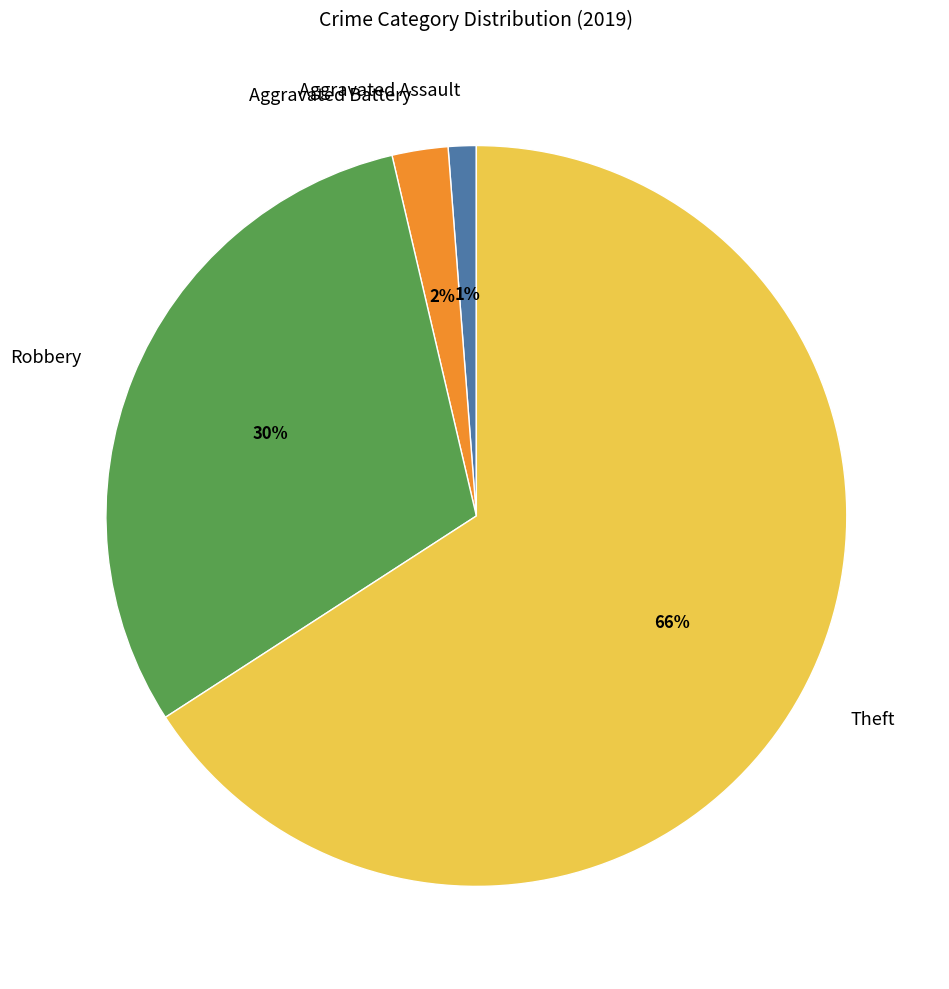

To the nearest percent, what is the average slice percentage?

25%